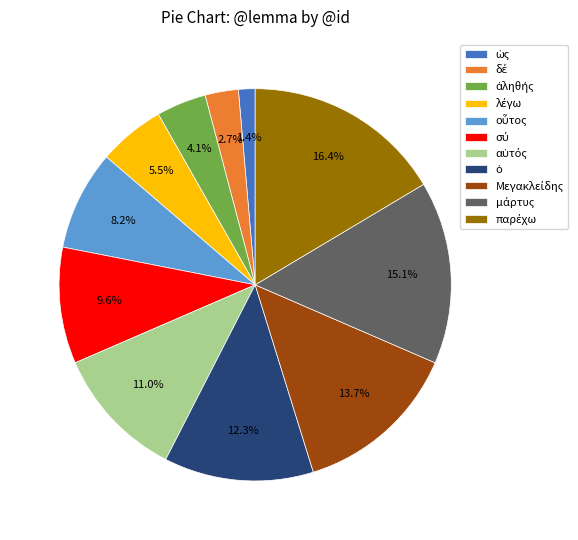

To the nearest percent, what is the average slice percentage?

9%